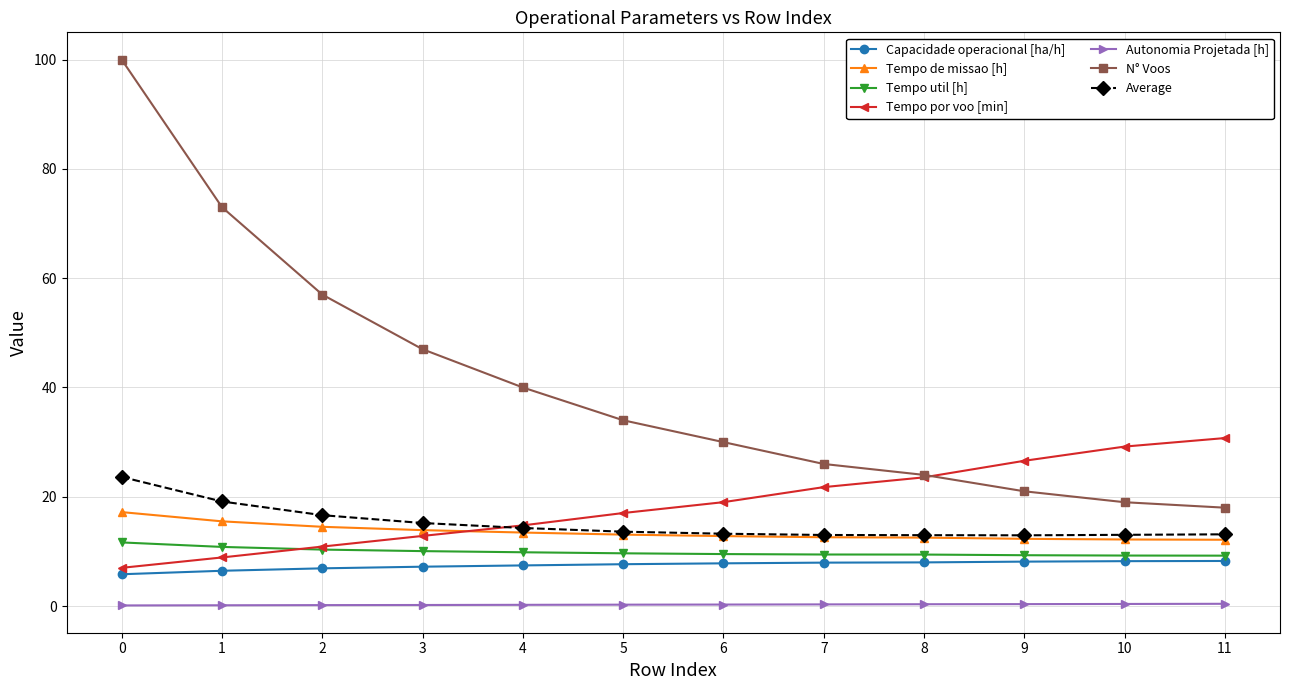

Is the value of N° Voos at 6 greater than the value of Tempo util [h] at 0?

Yes